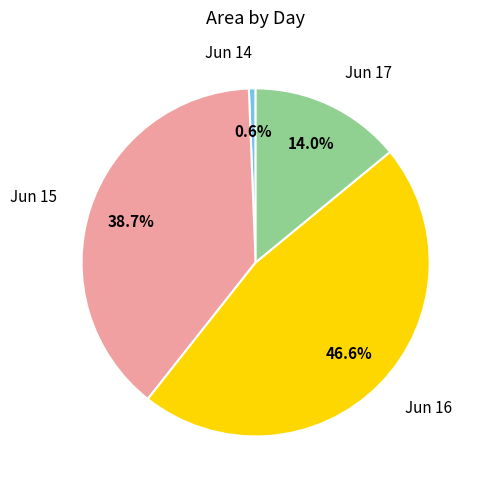

What is the smallest slice in the pie chart?

Jun 14